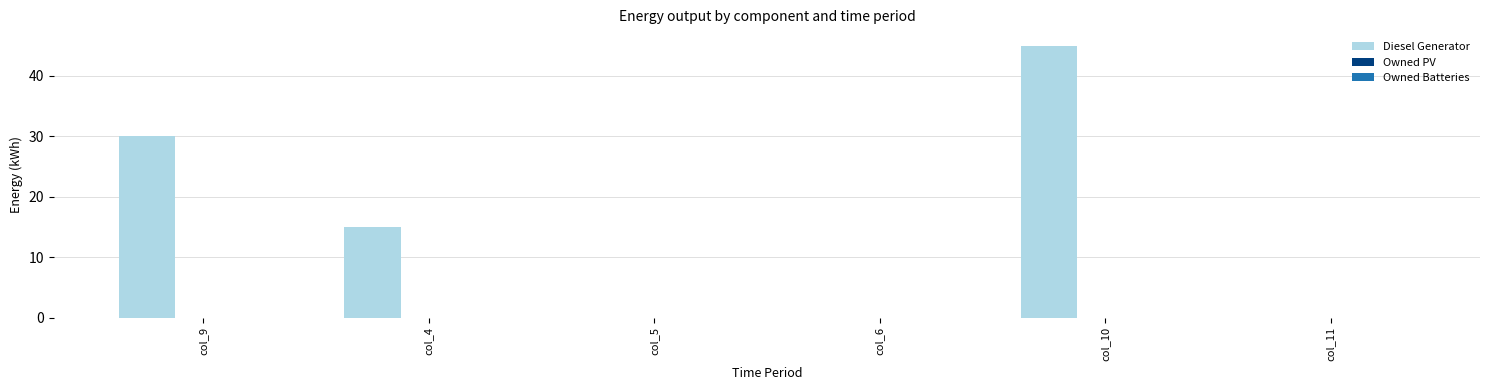

What is the greatest value displayed?

45.0